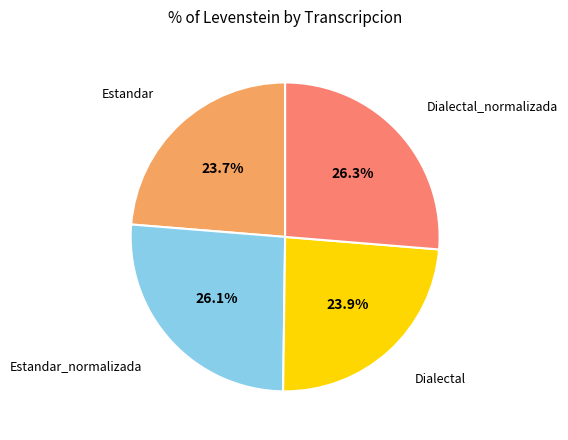

Is there any slice that represents more than half of the pie?

No